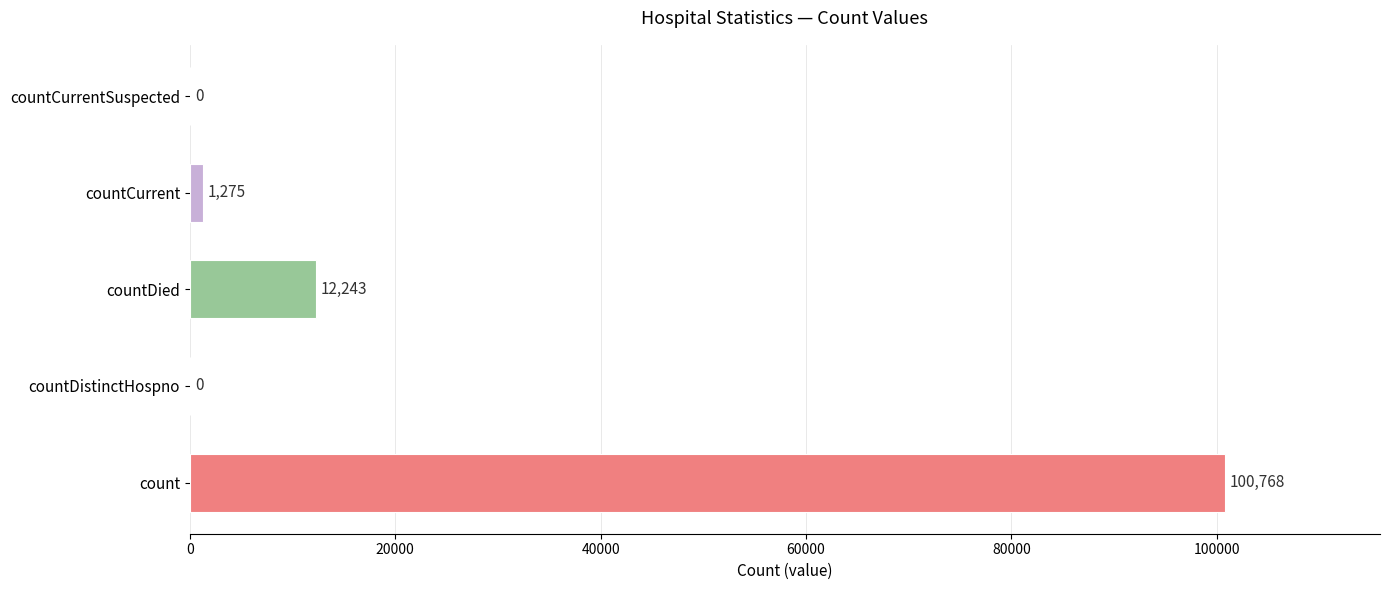

What is the average value?

22857